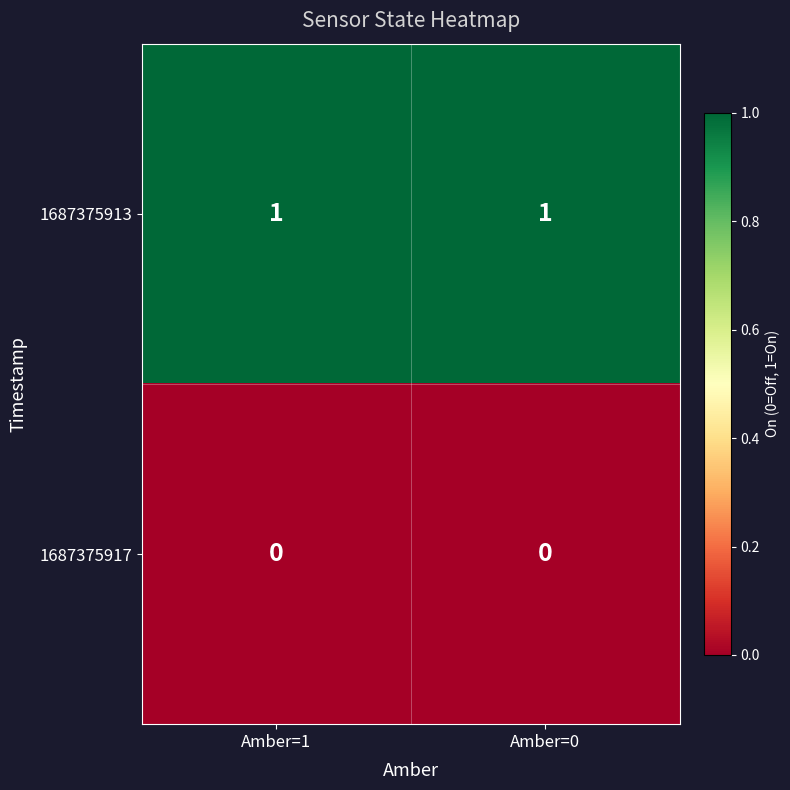

The value of 1687375913 at Amber=0 is 1. True or false?

True